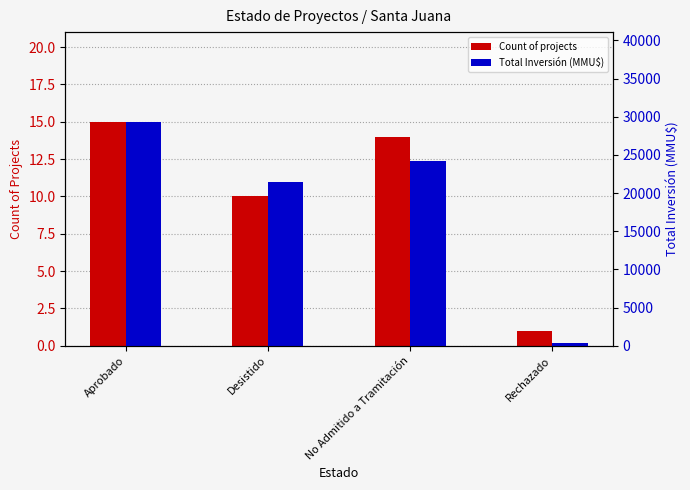

At which label does Count of projects reach its peak?

Aprobado